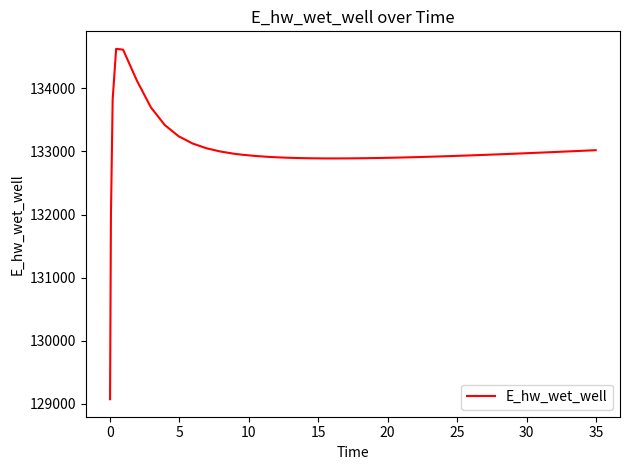

What is the difference between the maximum and minimum values?

5557.6